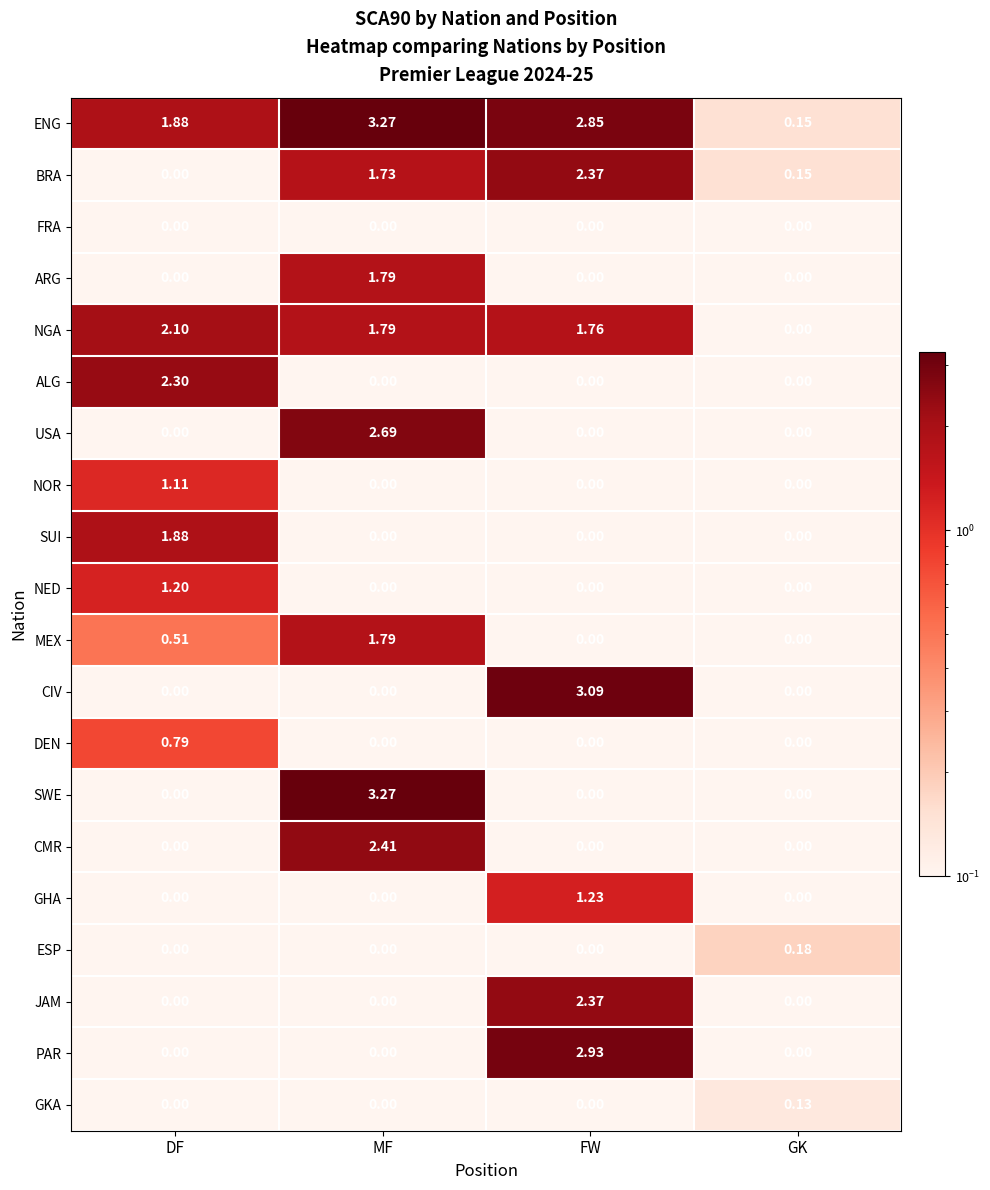

Where does the ENG series first go above 2?

MF